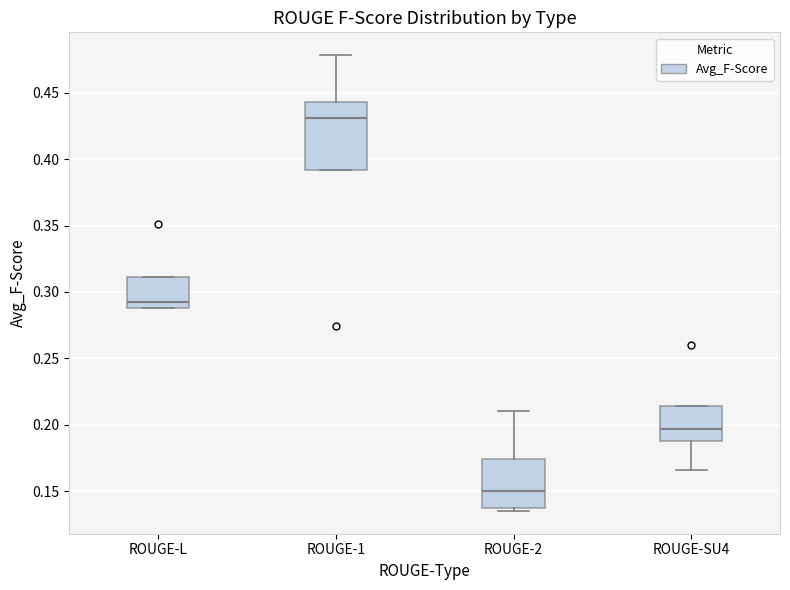

Which box's median line is the highest?

ROUGE-1